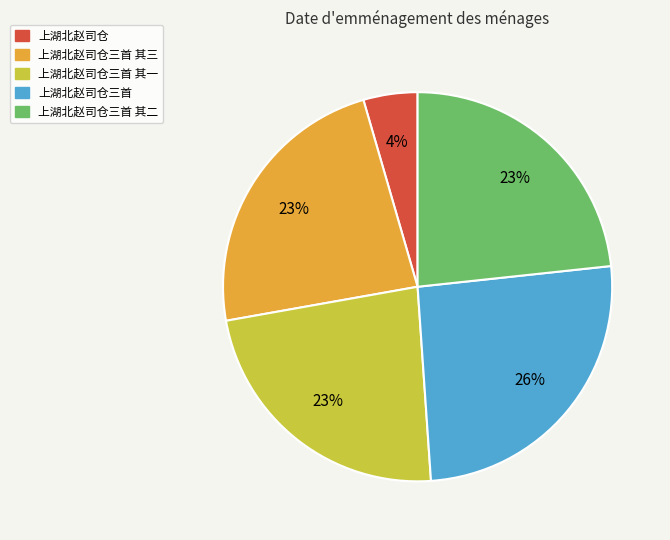

To the nearest percent, what portion does 上湖北赵司仓三首 其三 represent?

23%